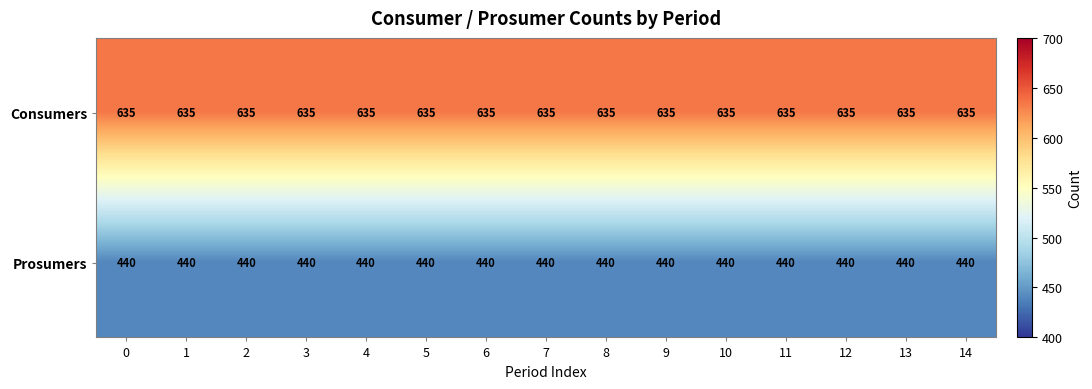

How many distinct data groups are displayed?

2